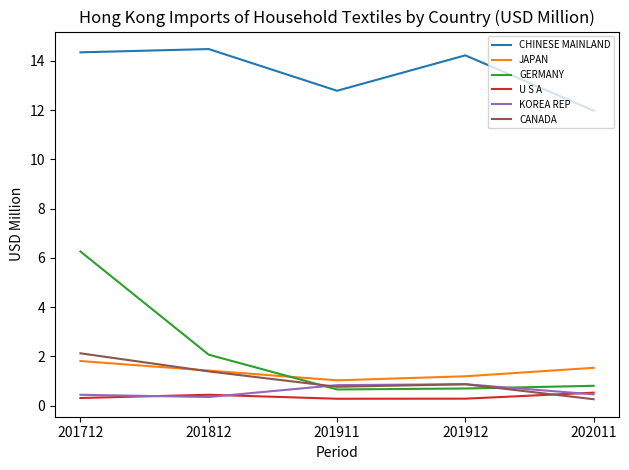

Which series has the largest total across all categories?

CHINESE MAINLAND